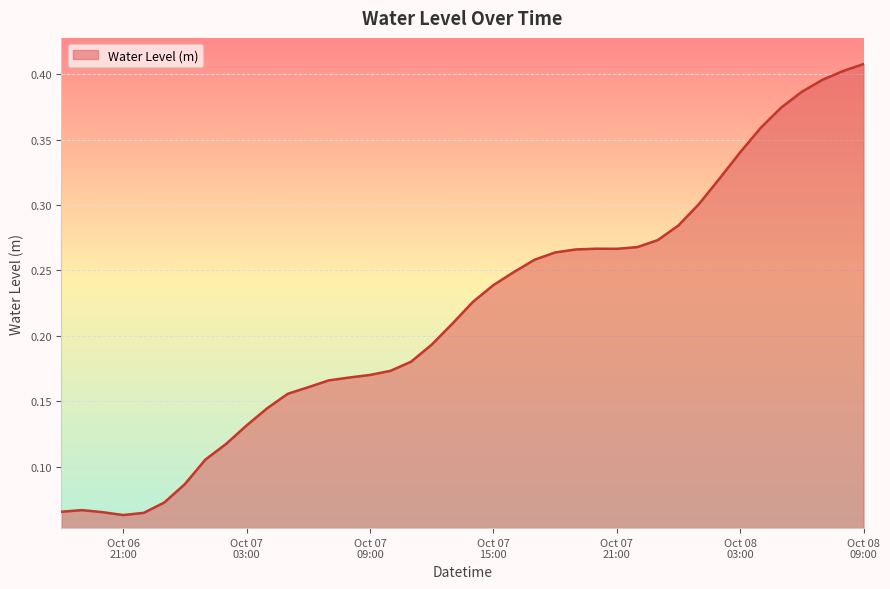

How many lines are shown in the chart?

1